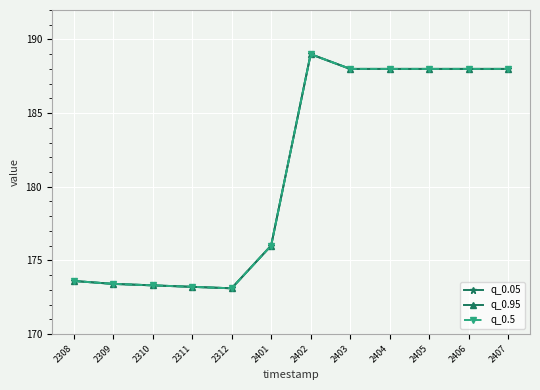

Between 2310 and 2403, which series saw the biggest shift?

q_0.05